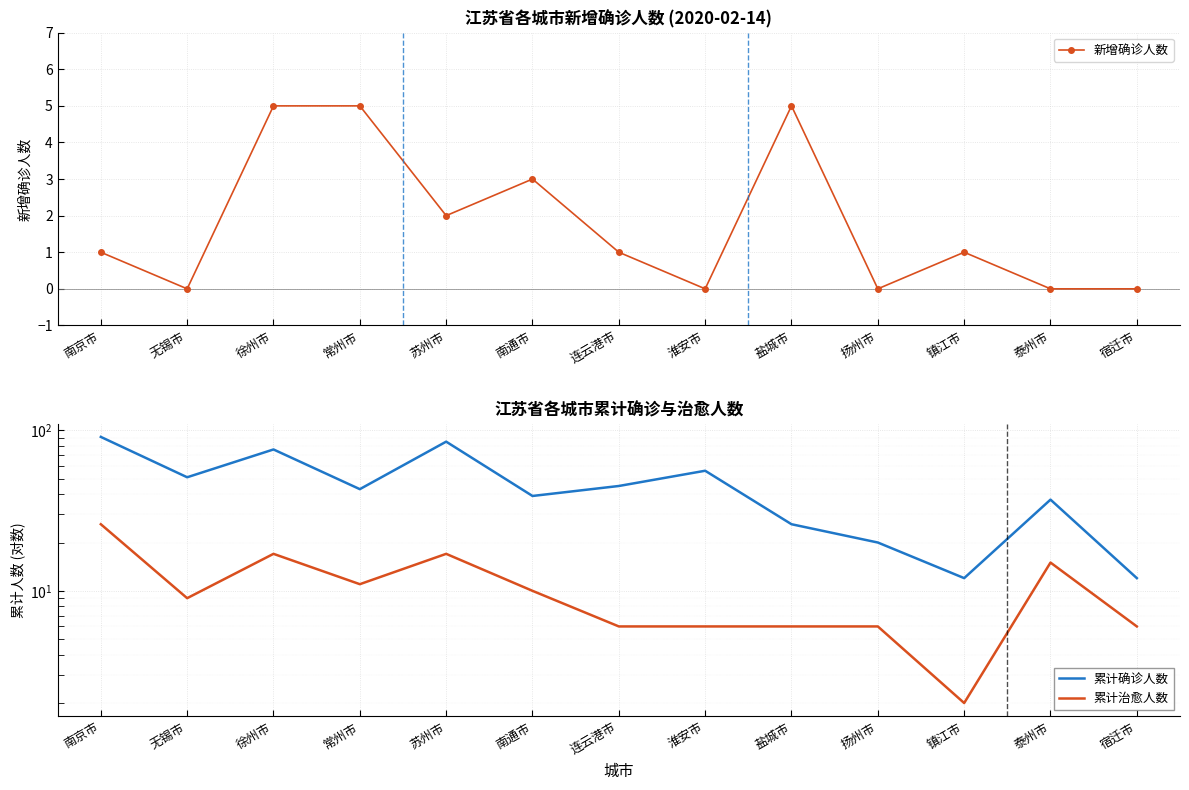

True or false: 新增确诊人数 and 累计治愈人数 intersect in this chart.

False